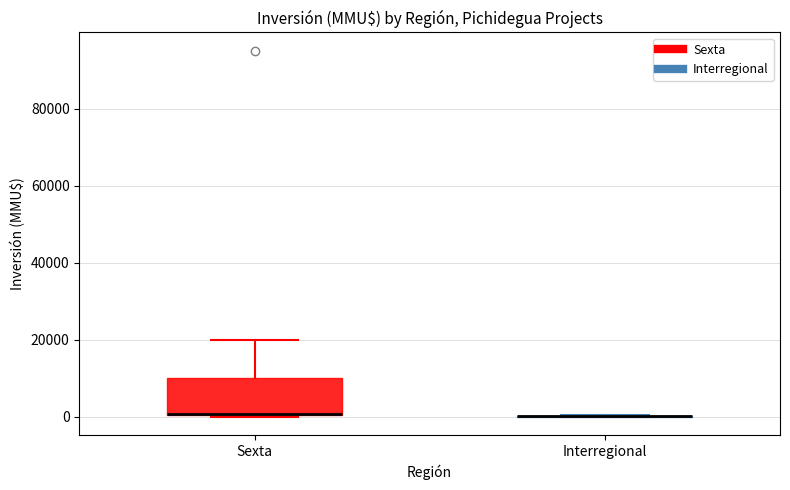

Reading left to right, read every box against the y-axis: the position of its median line, the range the box covers, and the ends of its whiskers. The values are not printed on the chart, so give them approximately, as read against the axis.

Sexta: median 0 (drawn on the box's lower edge), box 0 to 10000, whiskers 0 to 20000
Interregional: box collapsed to a line at 0, whiskers 0 to 0